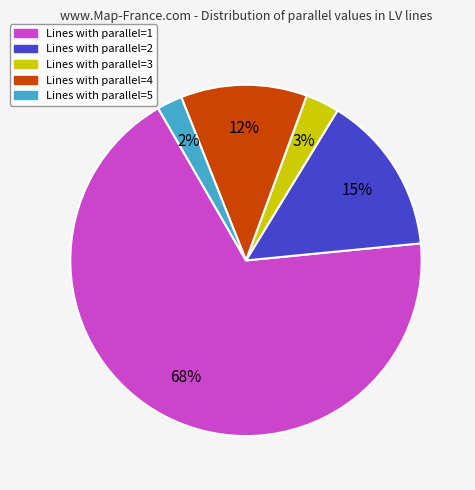

To the nearest percent, what is the average slice percentage?

20%